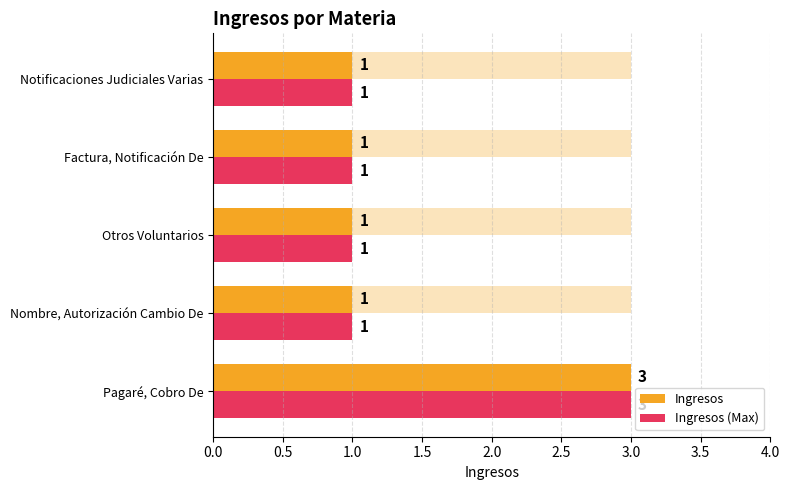

The Ingresos series shows 1 at Otros Voluntarios. True or false?

False